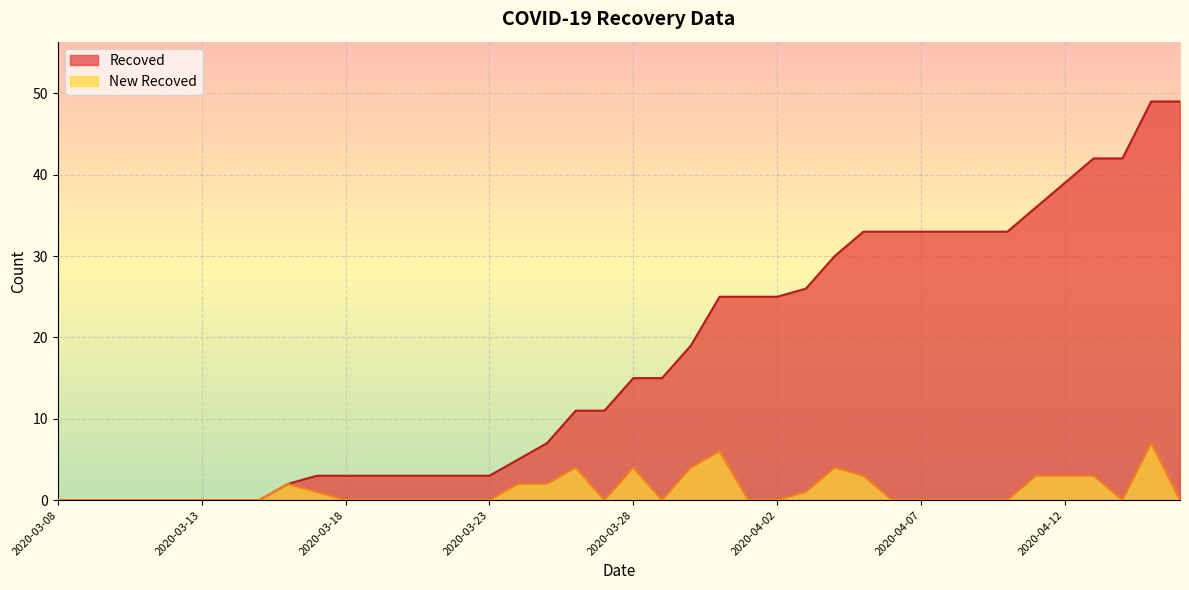

What is the value of the New Recoved point at the 29th from the left?

3